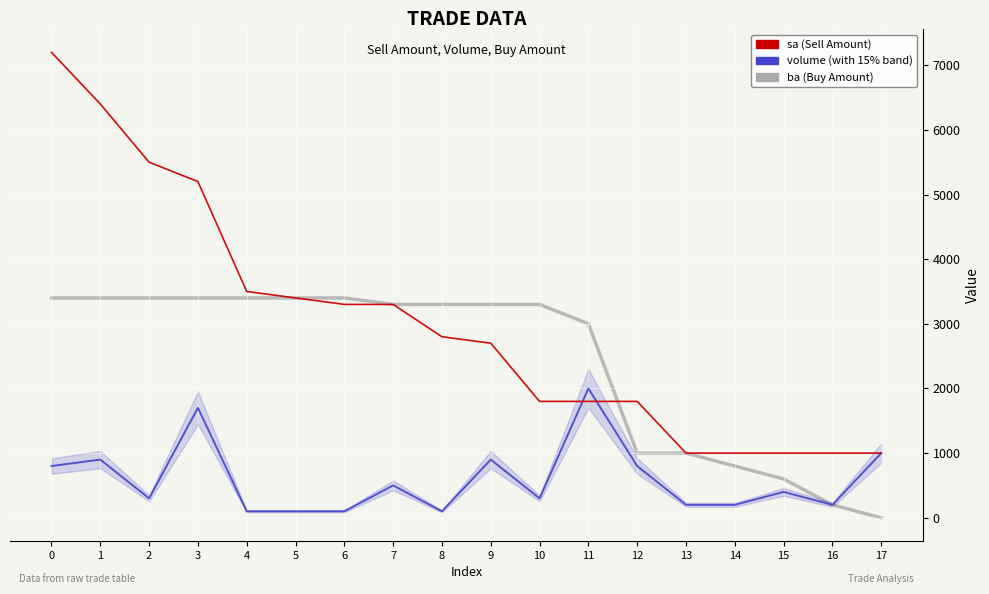

What is the greatest value displayed?

7200